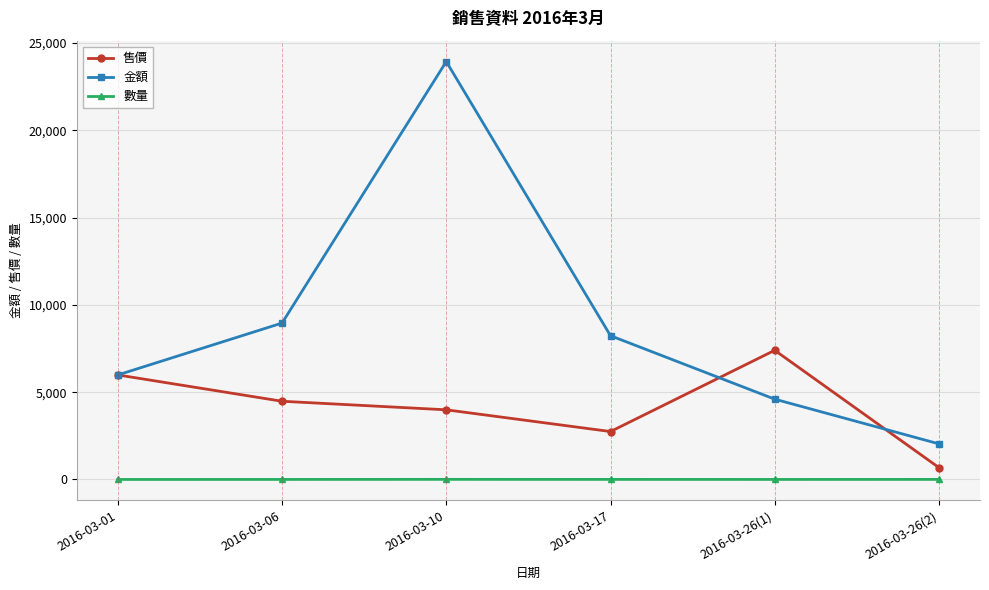

Rank the series at 2016-03-10 from highest to lowest value.

金額, 售價, 數量